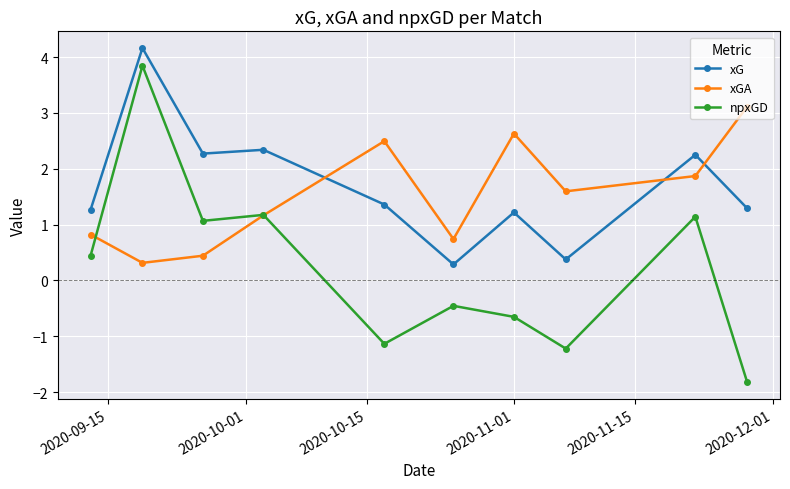

What is the value of the xG point at the 9th from the left?

2.3